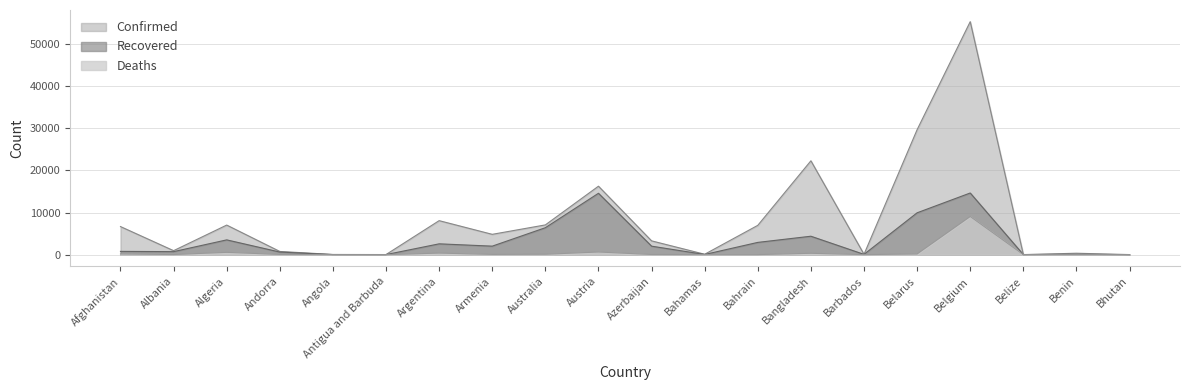

How many lines are shown in the chart?

3